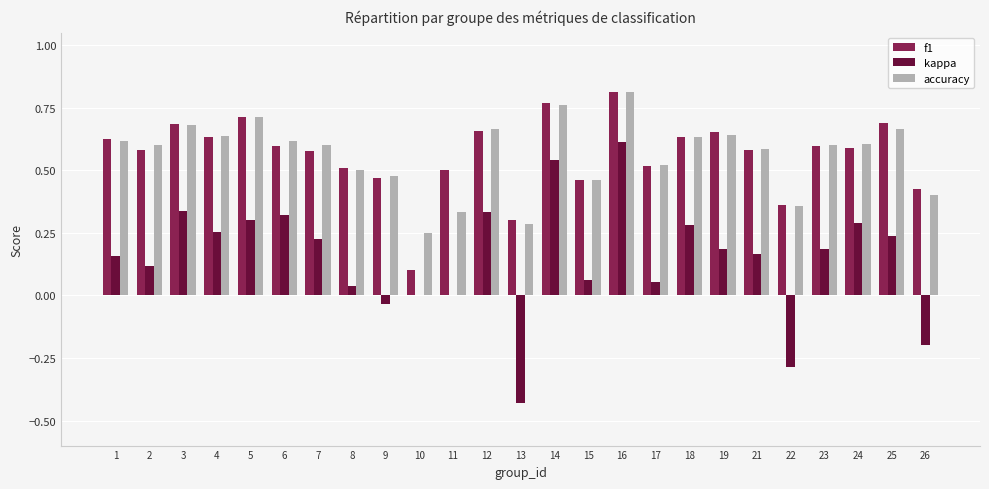

How many groups of bars are there?

25